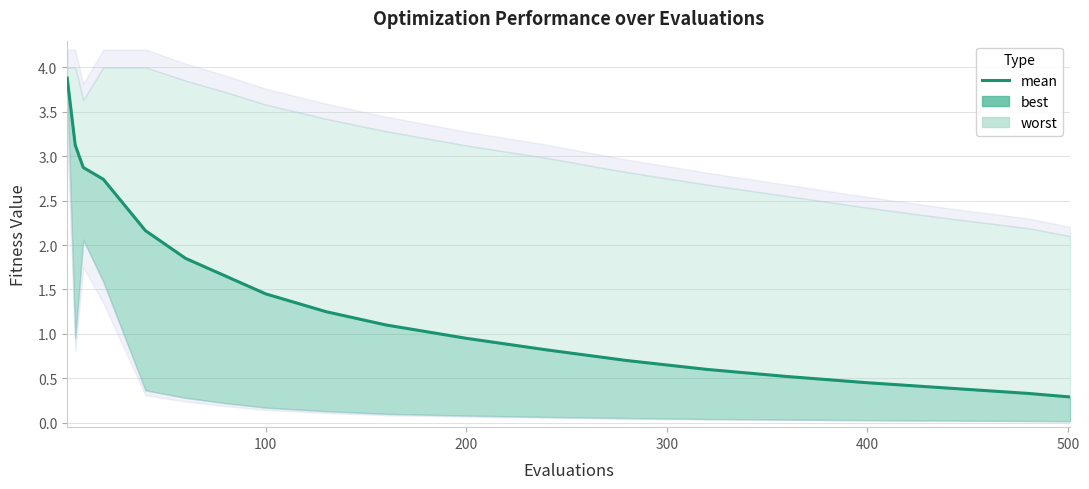

What is the value of the 1st point from the left?

3.9